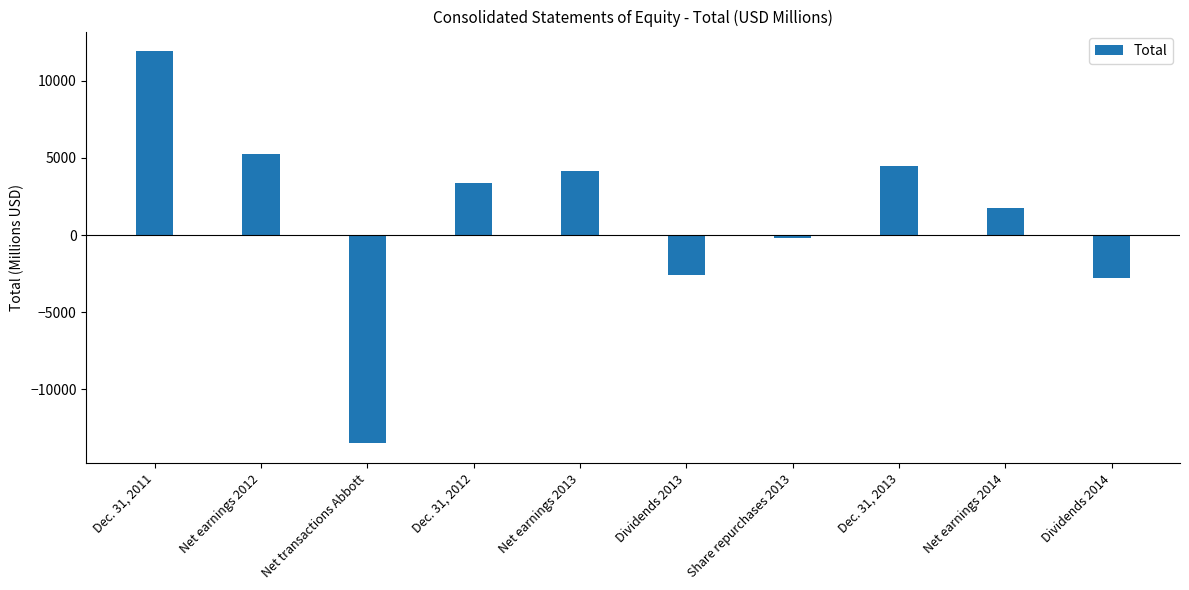

List the labels in order of value, smallest first.

Net transactions Abbott, Dividends 2014, Dividends 2013, Share repurchases 2013, Net earnings 2014, Dec. 31, 2012, Net earnings 2013, Dec. 31, 2013, Net earnings 2012, Dec. 31, 2011